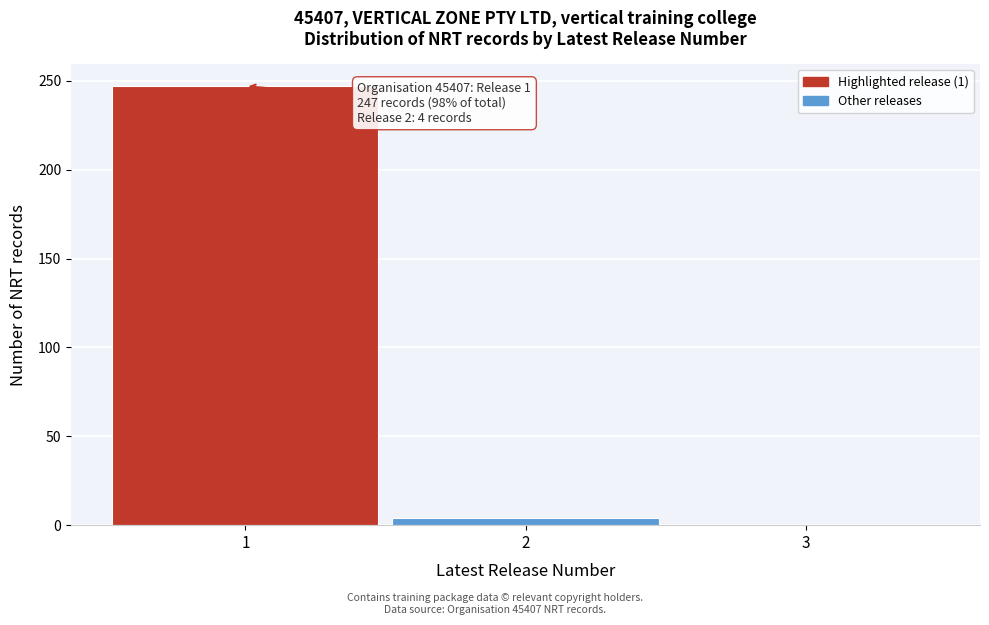

Over which range of the x-axis is the bar tallest?

0.5 to 1.5